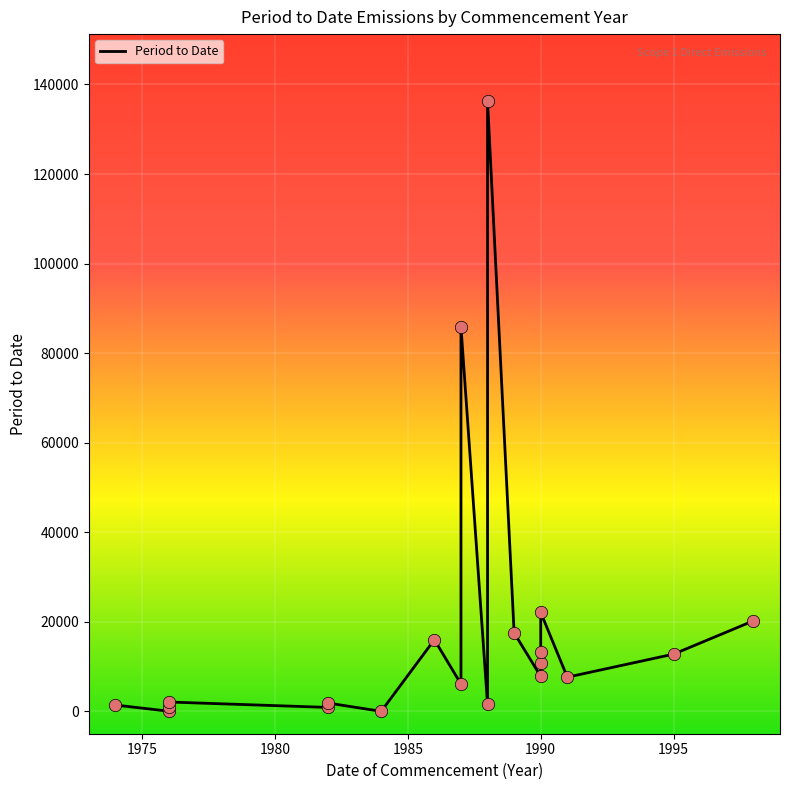

What is the ratio of the value at 1990 to the value at 1985?

0.4